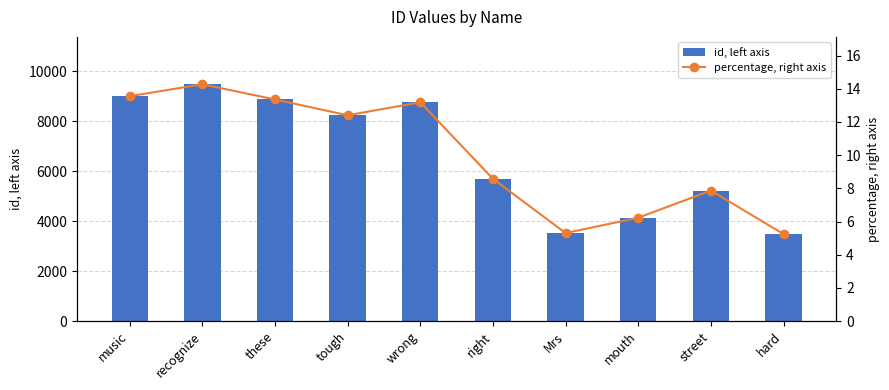

Reading left to right, what are all the values shown in this chart?

id, left axis: music=9002.0	recognize=9480.0	these=8871.0	tough=8239.0	wrong=8759.0	right=5696.0	Mrs=3525.0	mouth=4138.0	street=5227.0	hard=3482.0
percentage, right axis: music=13.6	recognize=14.3	these=13.4	tough=12.4	wrong=13.2	right=8.6	Mrs=5.3	mouth=6.2	street=7.9	hard=5.2